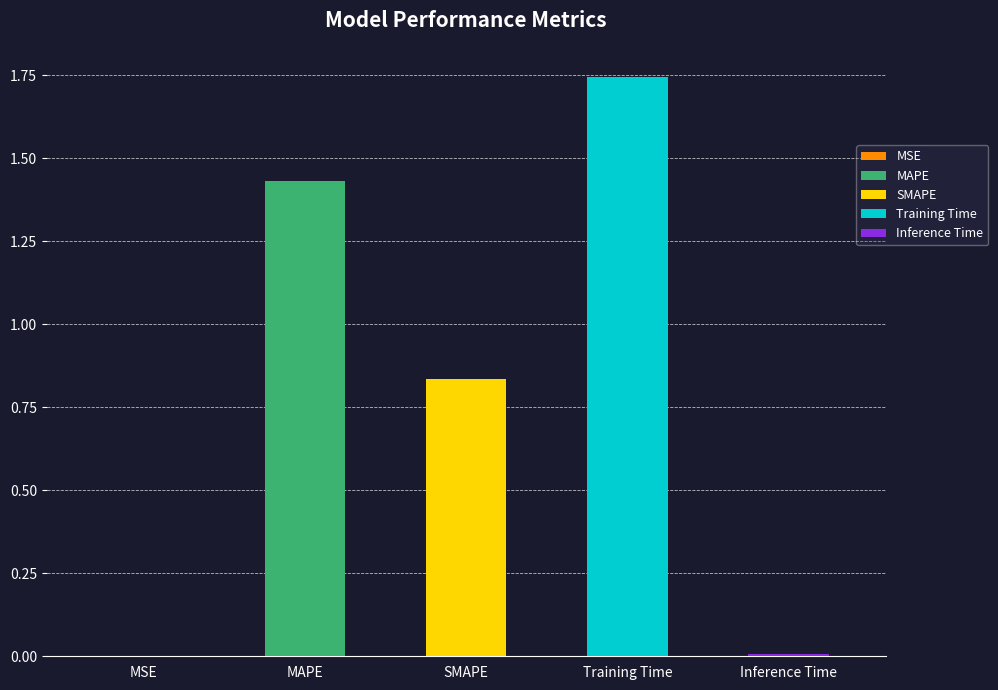

What is the maximum value shown in the chart?

1.7